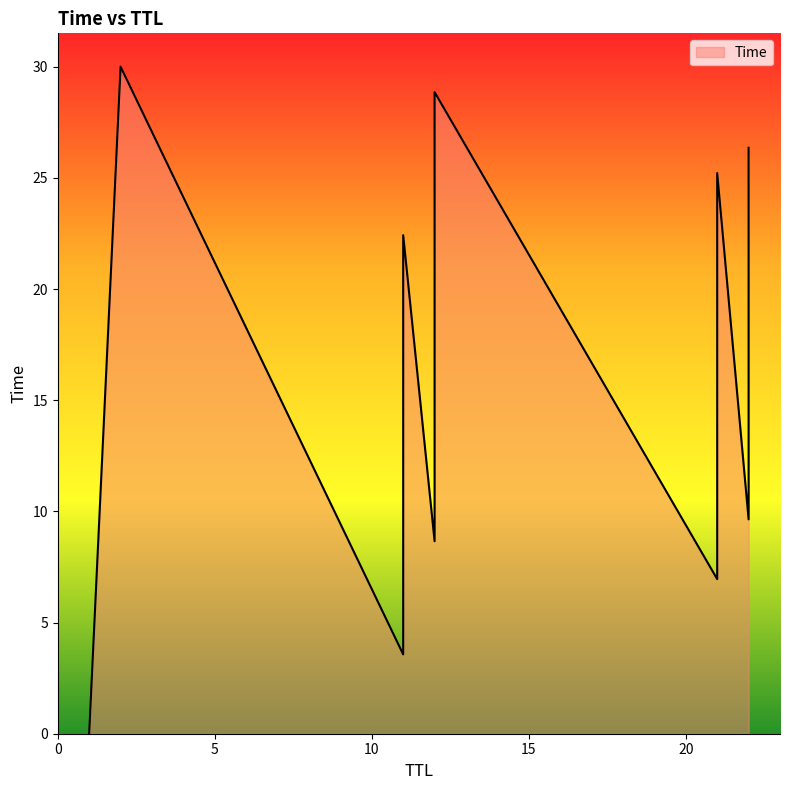

At which category does the chart reach its minimum across all series?

1